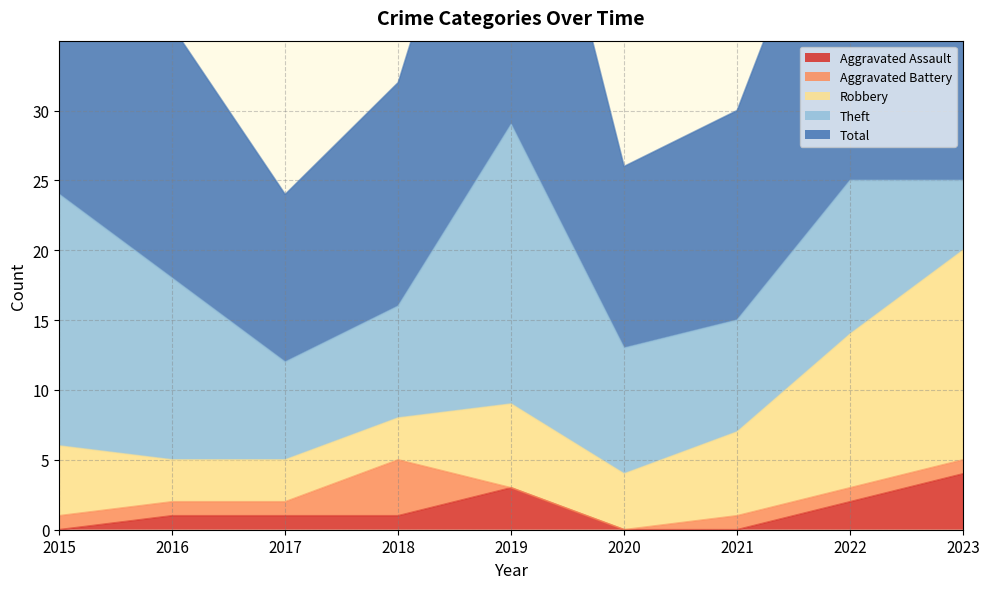

In Theft, how many points are lower than both neighbors (excluding endpoints)?

2